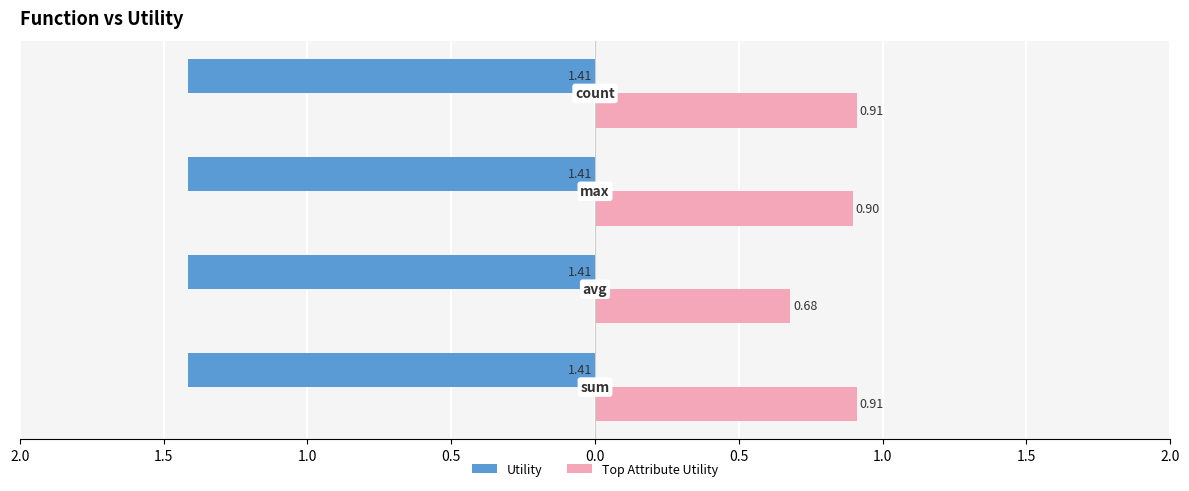

List the series in order of their overall mean, lowest first.

Utility, Top Attribute Utility